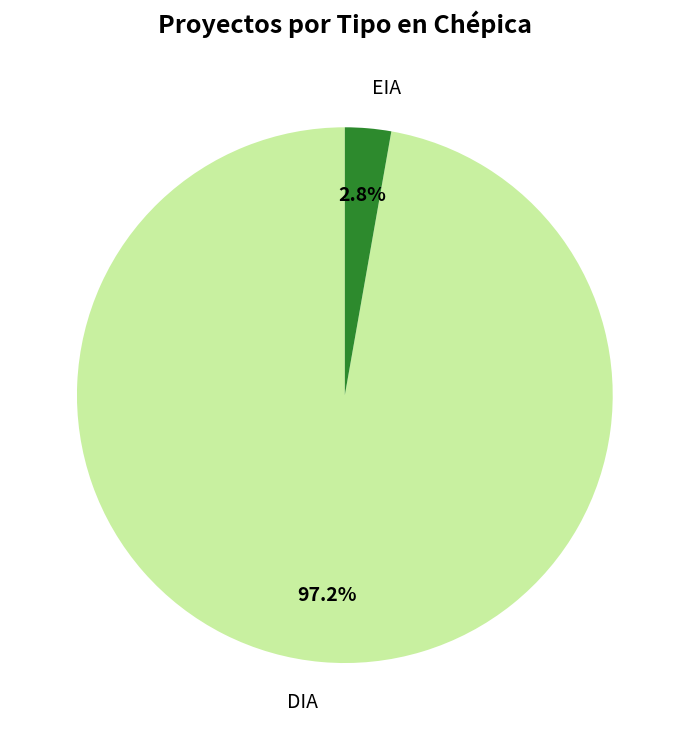

Does EIA represent more than half of the total?

No